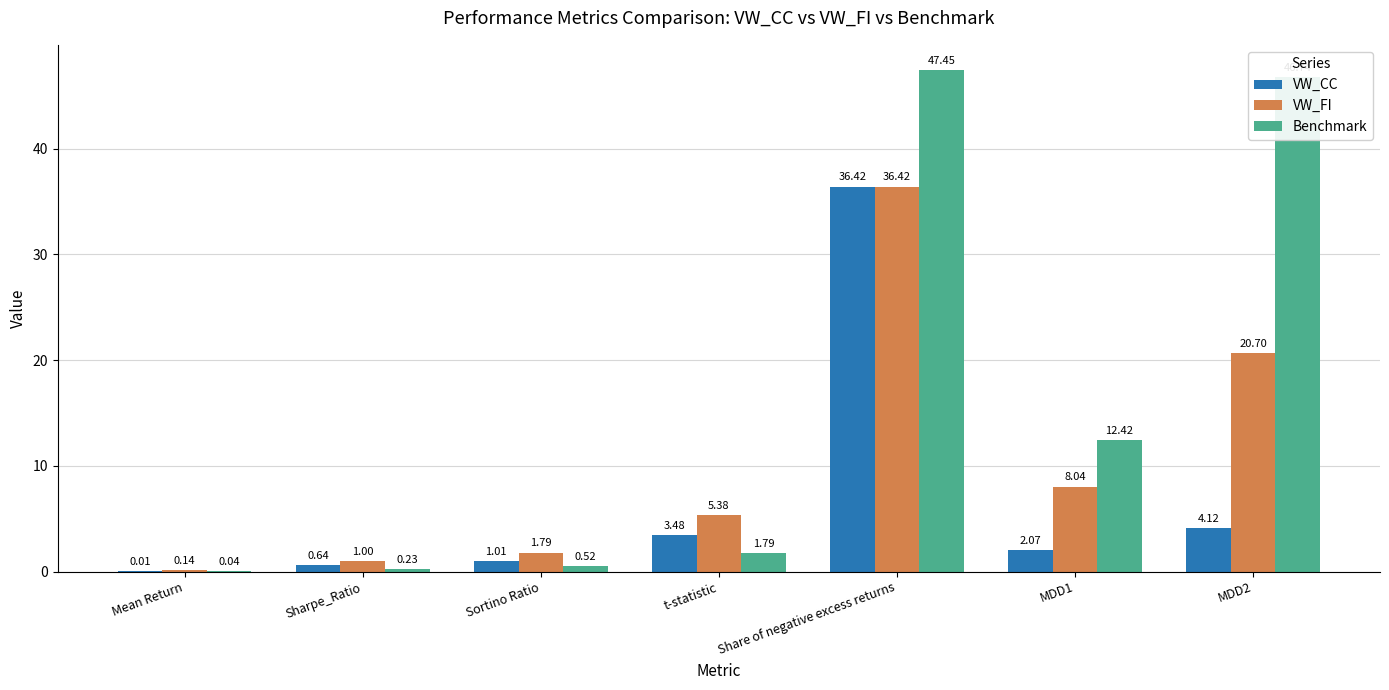

Which series has the largest total across all categories?

Benchmark